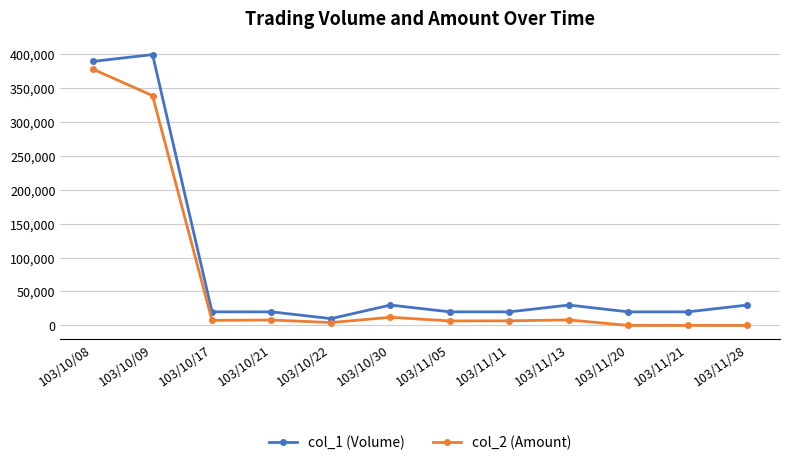

At which category is the sum across all series the highest?

103/10/08